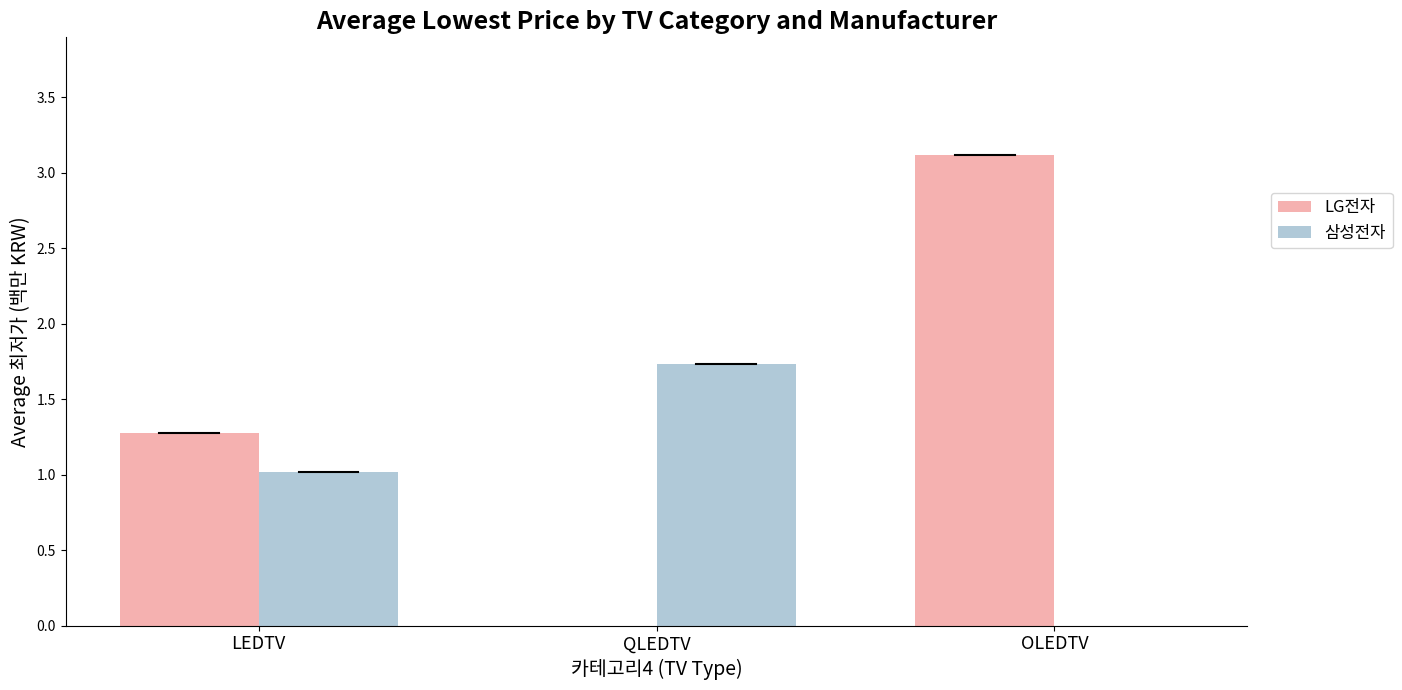

Does the chart contain stacked bars?

No